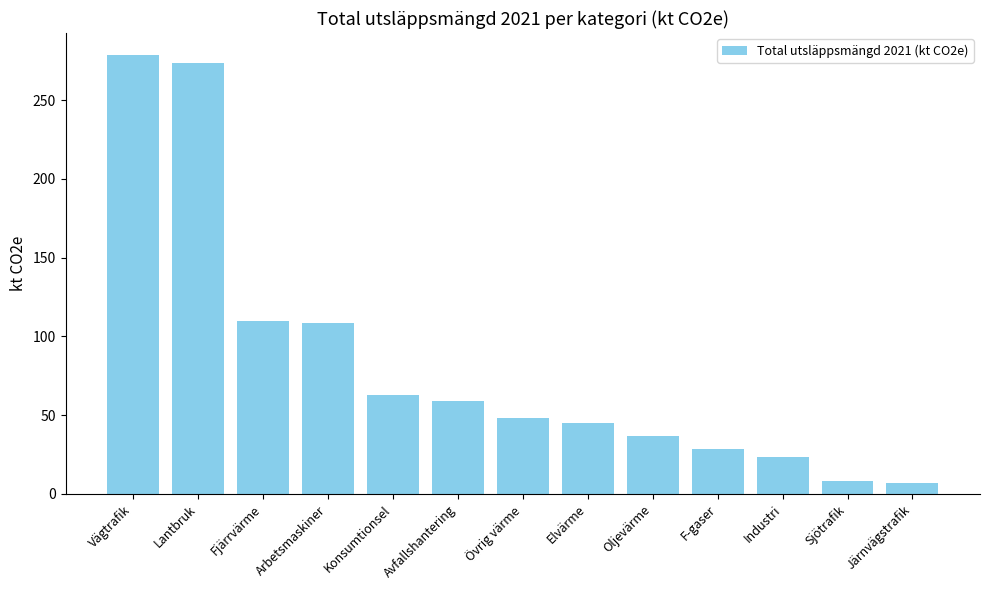

Read the value at Elvärme.

45.2